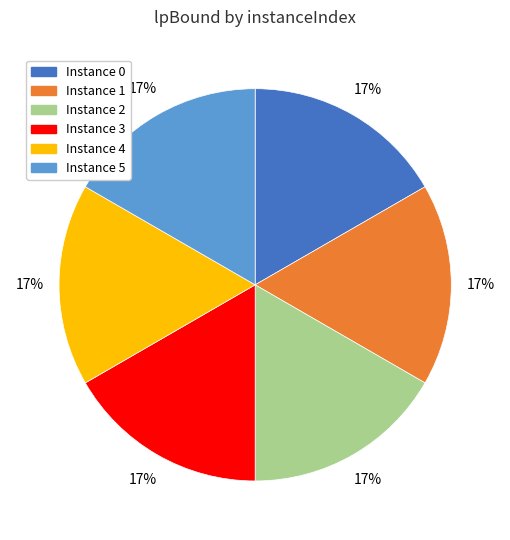

True or false: Instance 2 accounts for 27% of the total.

False